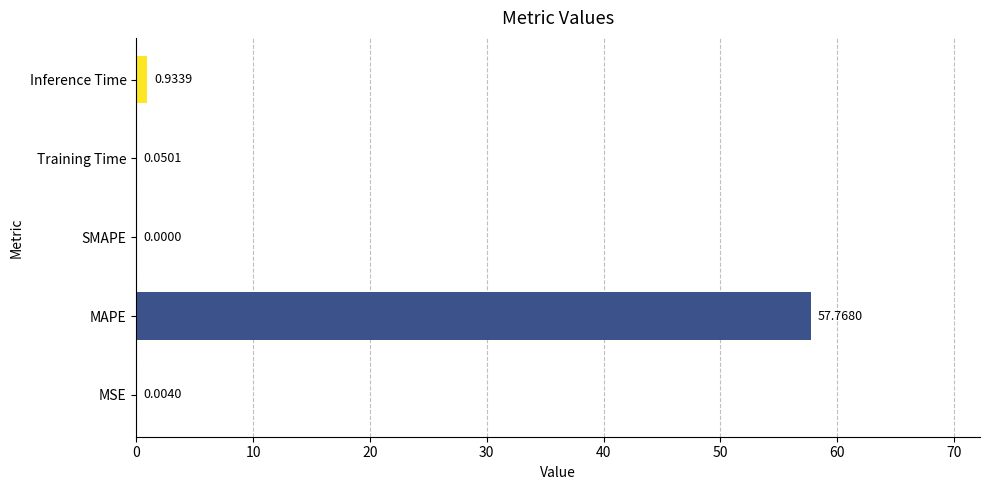

How many distinct data groups are displayed?

1